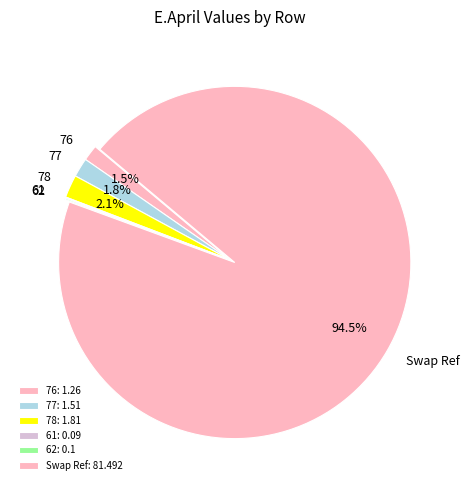

What percentage is NOT represented by 76?

98.5%